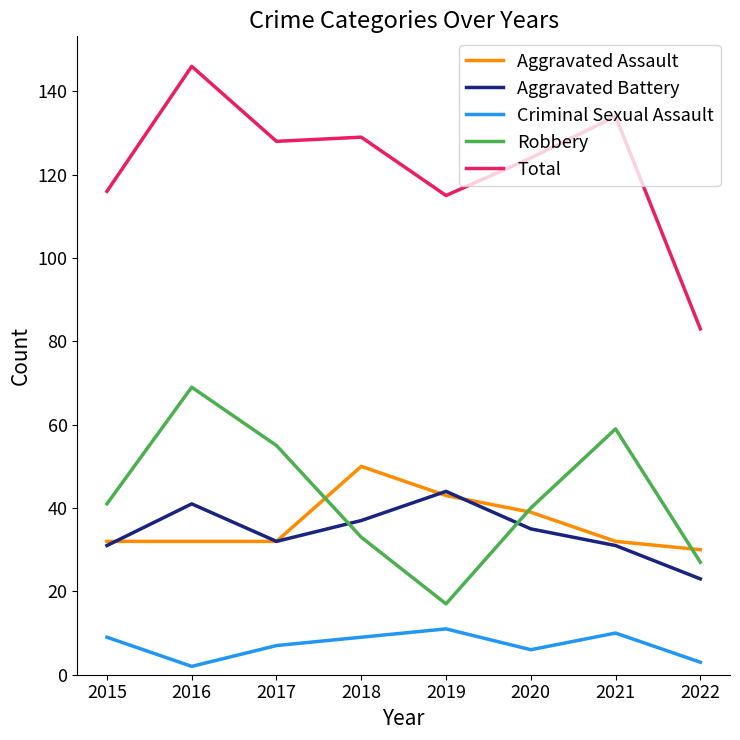

Which series has the largest total across all categories?

Total